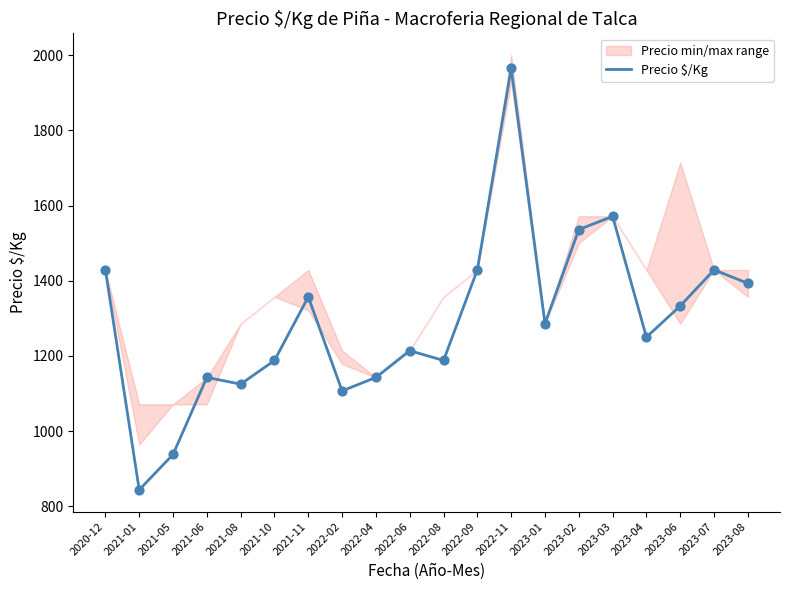

What is the ratio of the value at 2022-04 to the value at 2021-10?

1.0